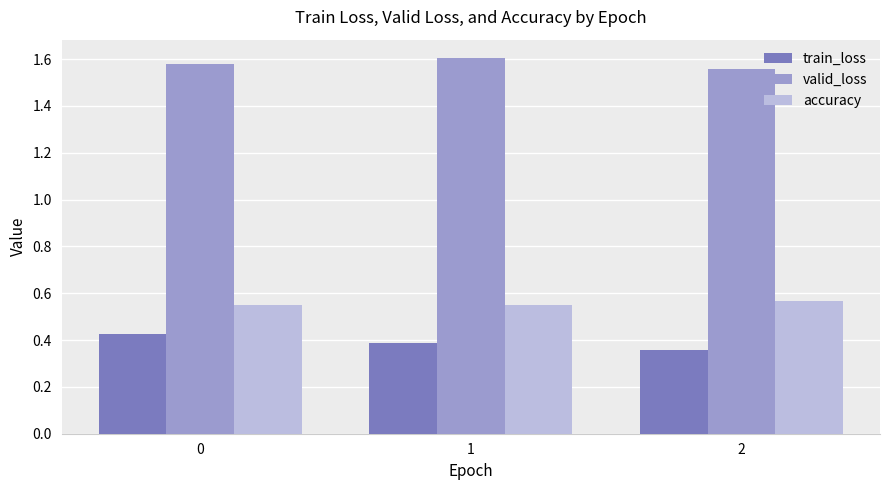

The value of train_loss at 1 is 0.4. True or false?

True